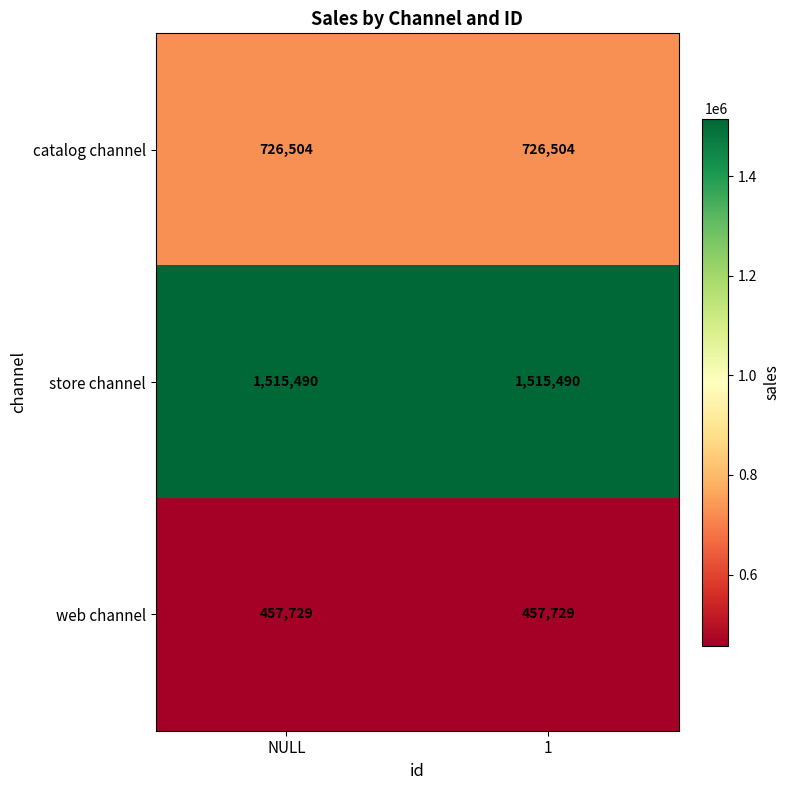

Which series has the largest total across all categories?

store channel